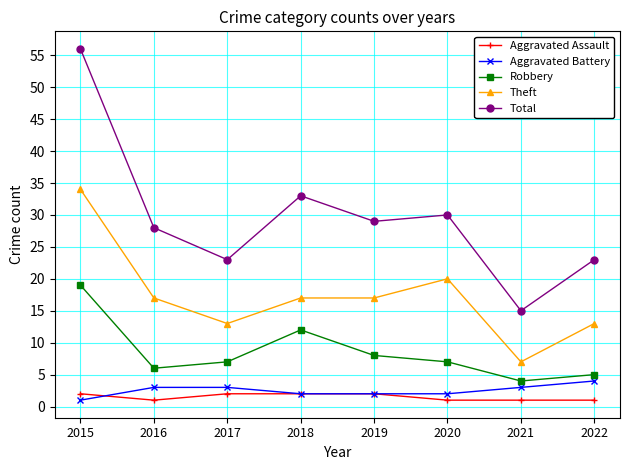

At which label is Theft closest to 20?

2020